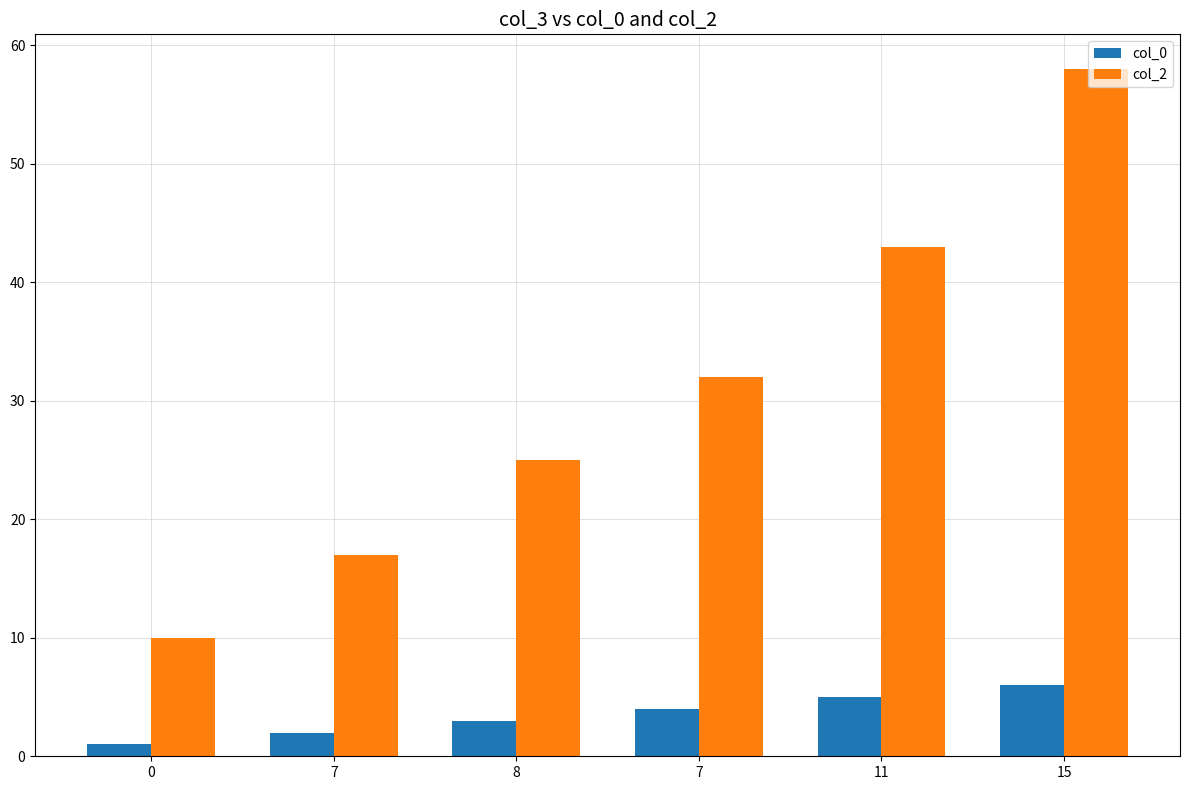

How many distinct data groups are displayed?

2